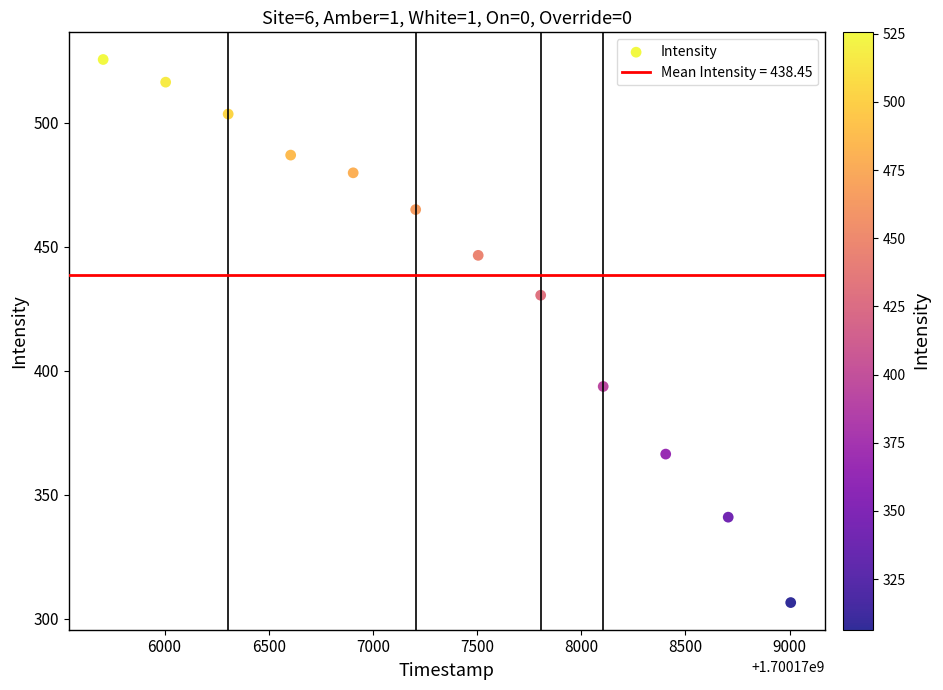

What is the range of X values (max minus min)?

3300.0